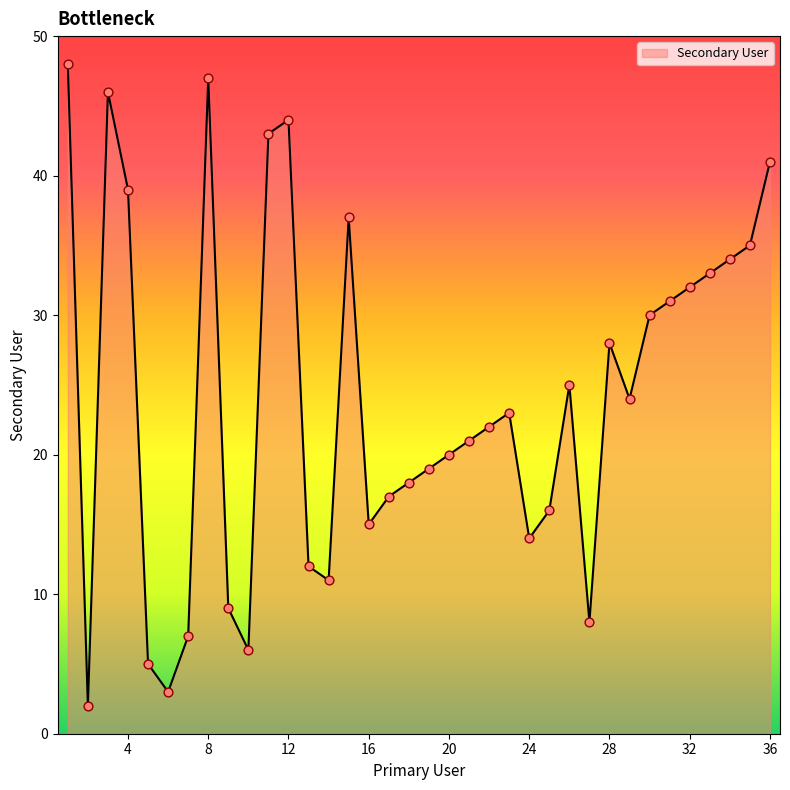

What is the greatest value displayed?

48